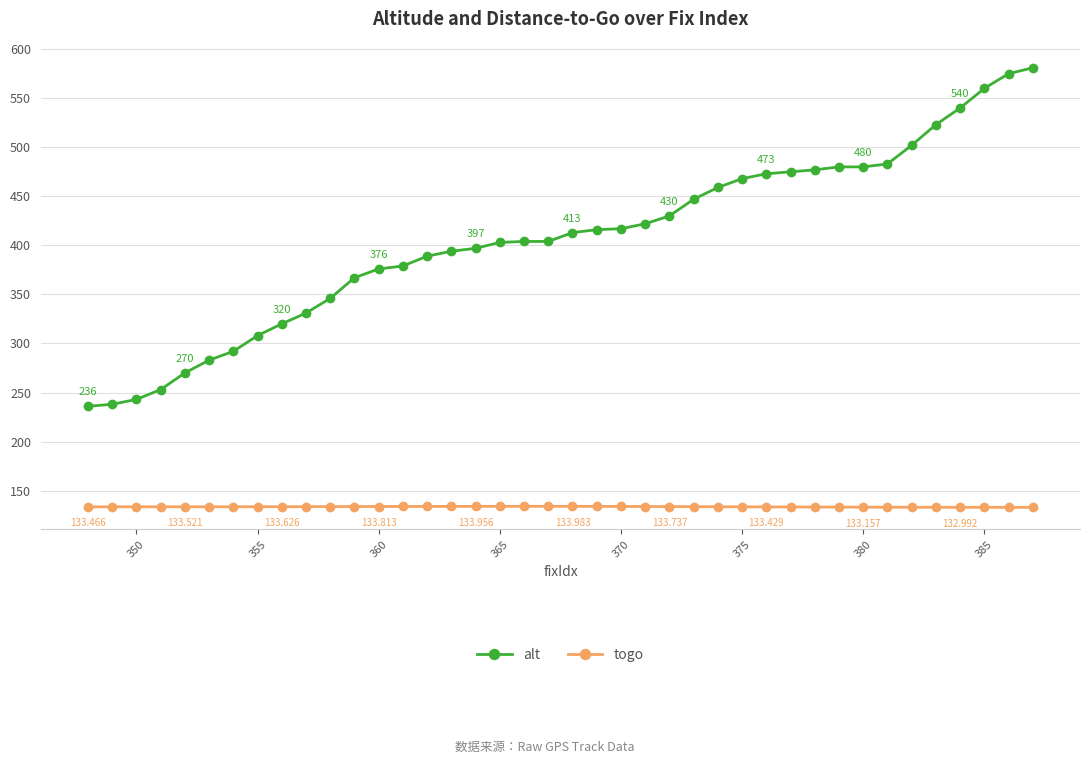

How many categories are shown in the chart?

40